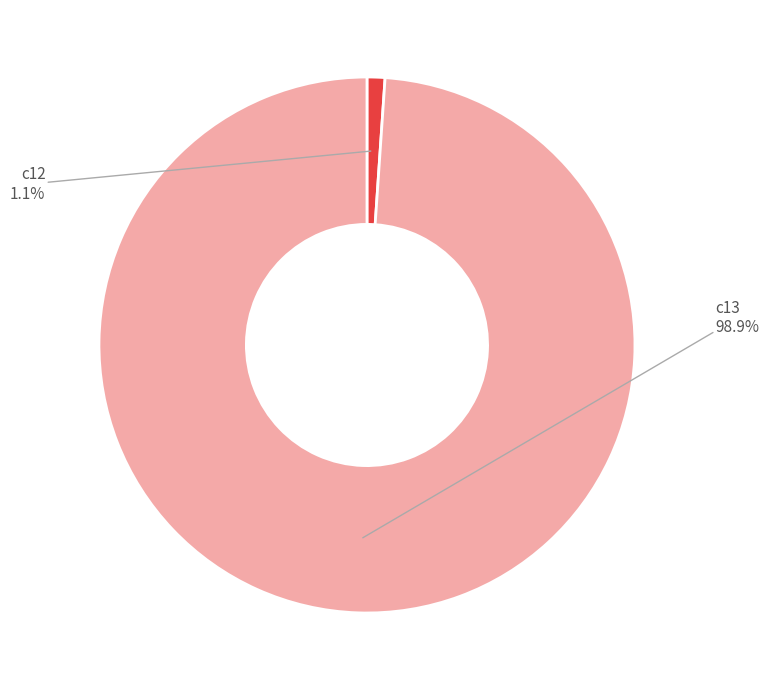

Which has a higher value, c13 or c12?

c13